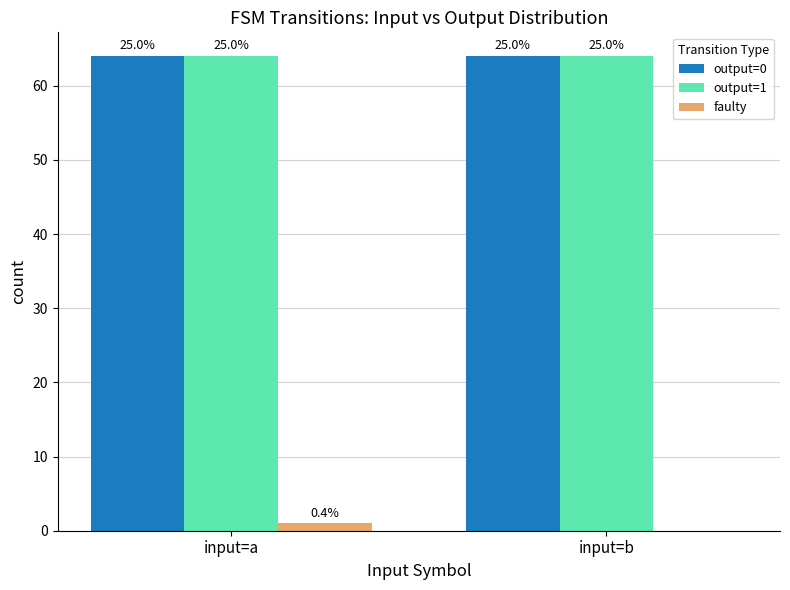

What is the sum of the output=0 values at input=b and input=a?

128